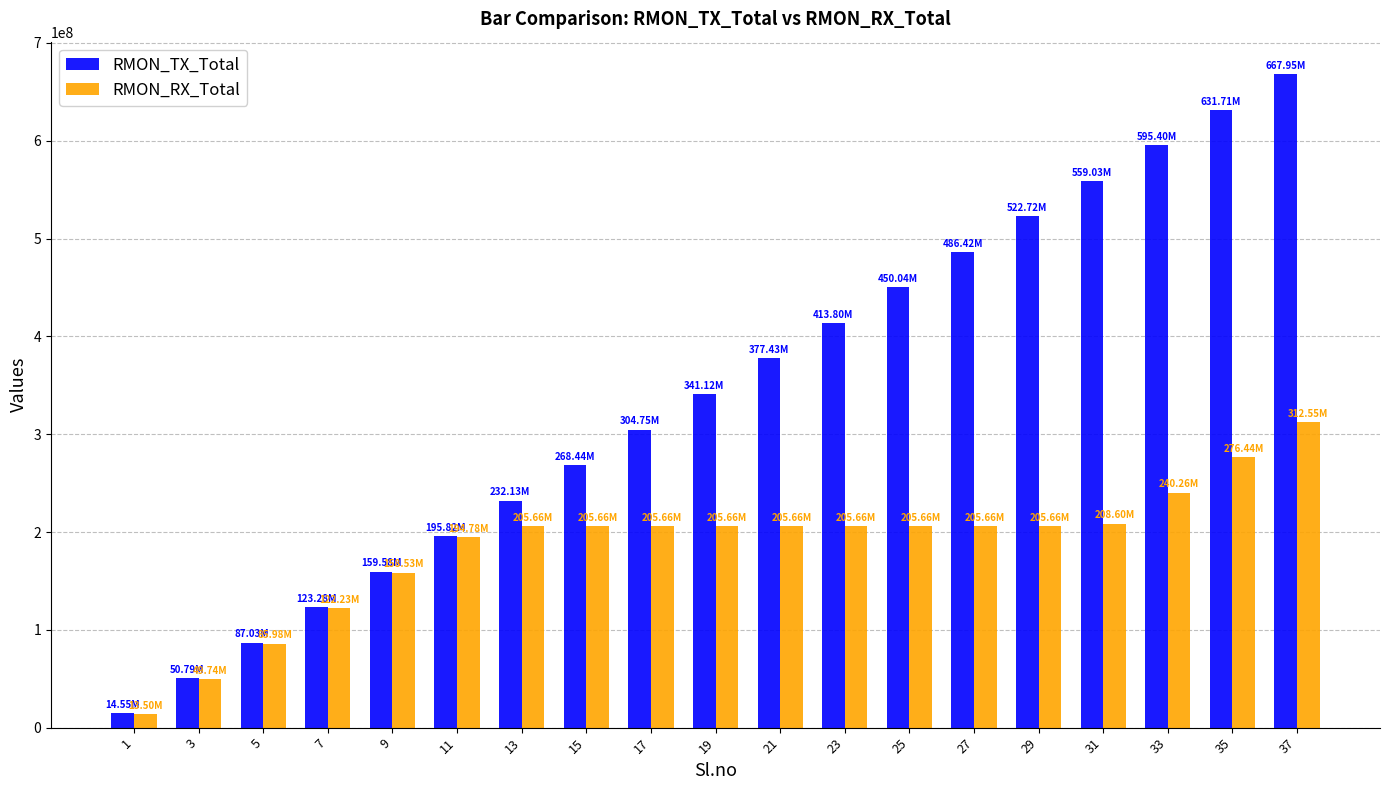

What is the sum of all RMON_RX_Total values?

3513504107